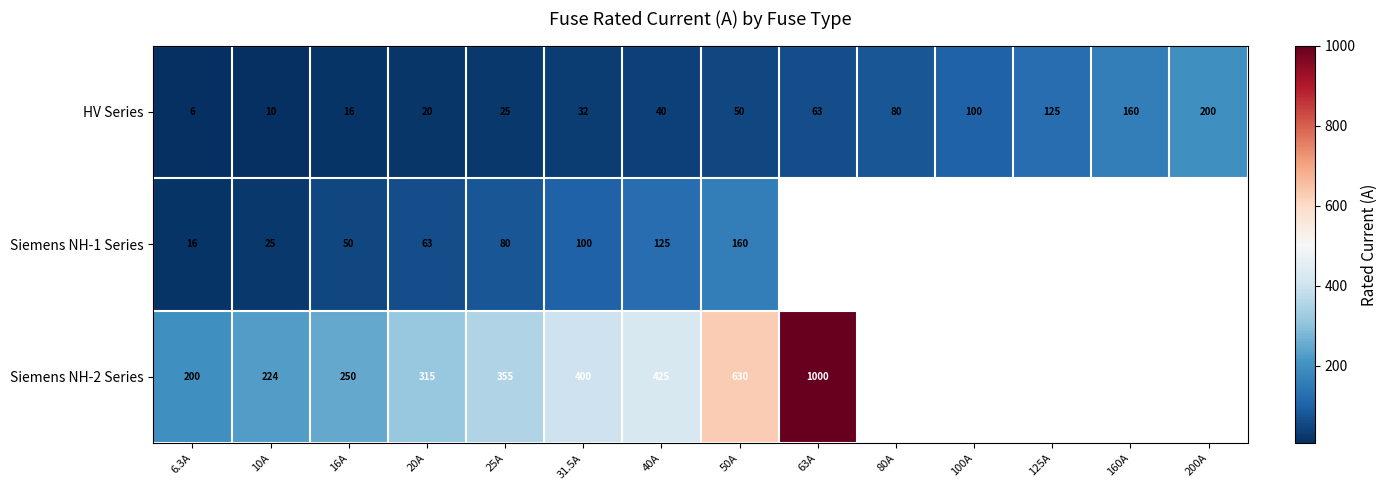

Which category has the highest value in the HV Series series?

200A